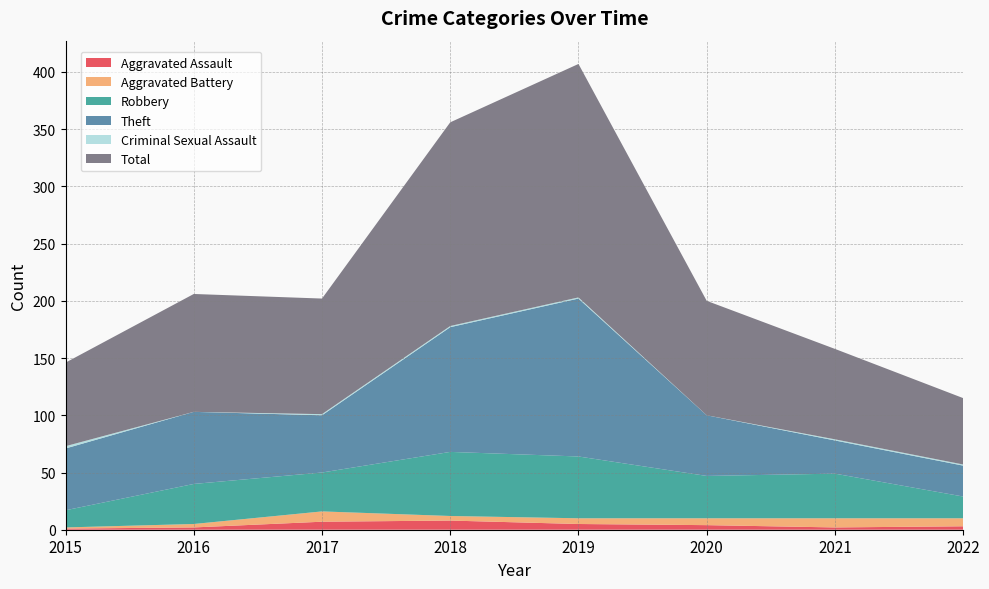

Reading right to left, extract all data points from this chart.

Aggravated Assault: 3	2	4	5	8	7	2	1
Aggravated Battery: 7	8	6	5	4	9	3	1
Robbery: 19	39	37	54	56	34	35	15
Theft: 27	29	53	138	109	50	63	54
Criminal Sexual Assault: 1	1	0	1	1	1	0	2
Total: 58	79	100	204	178	101	103	73